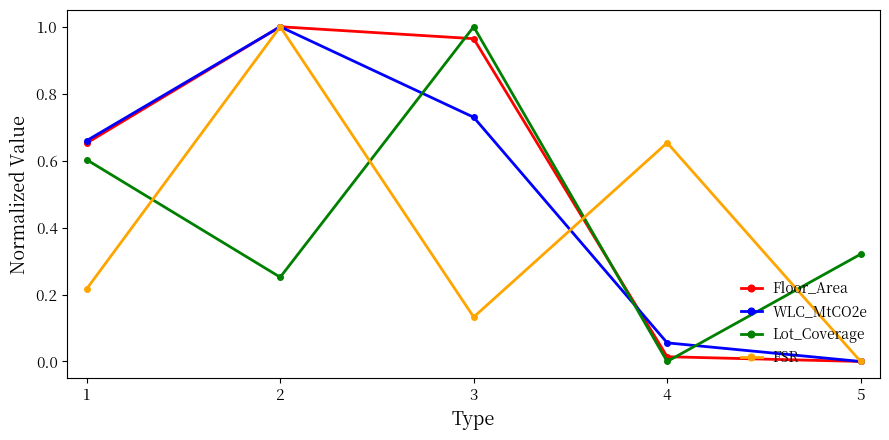

Where do Lot_Coverage and FSR first cross each other?

1 and 2